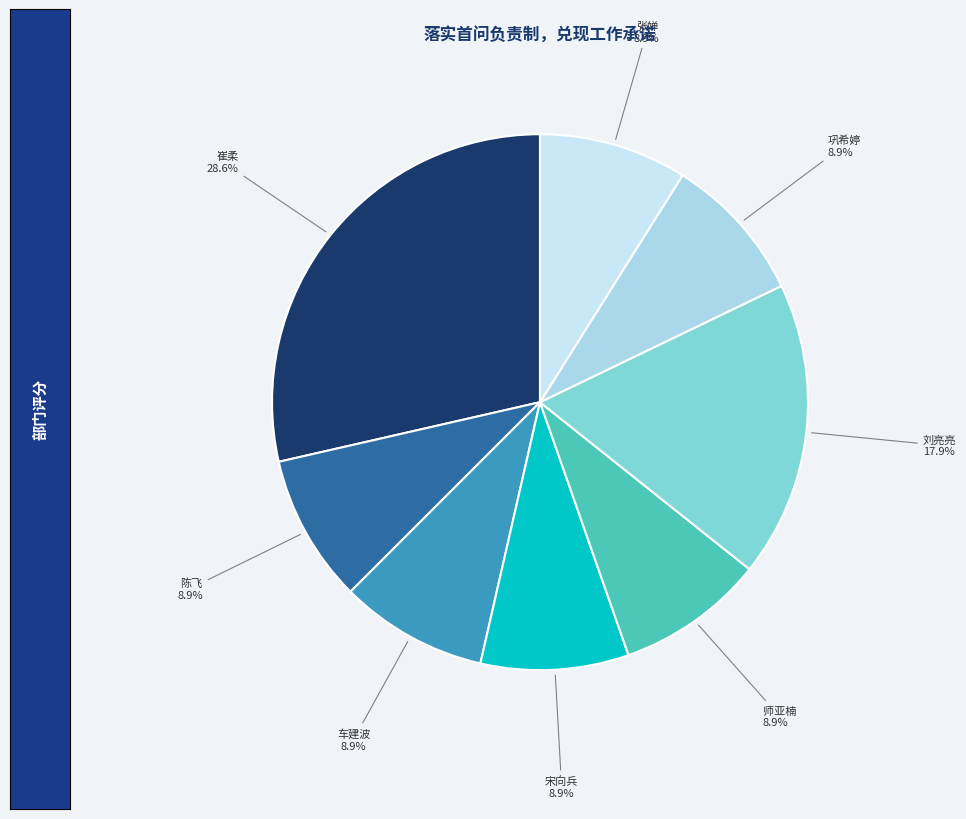

Is there a majority slice in this chart?

No